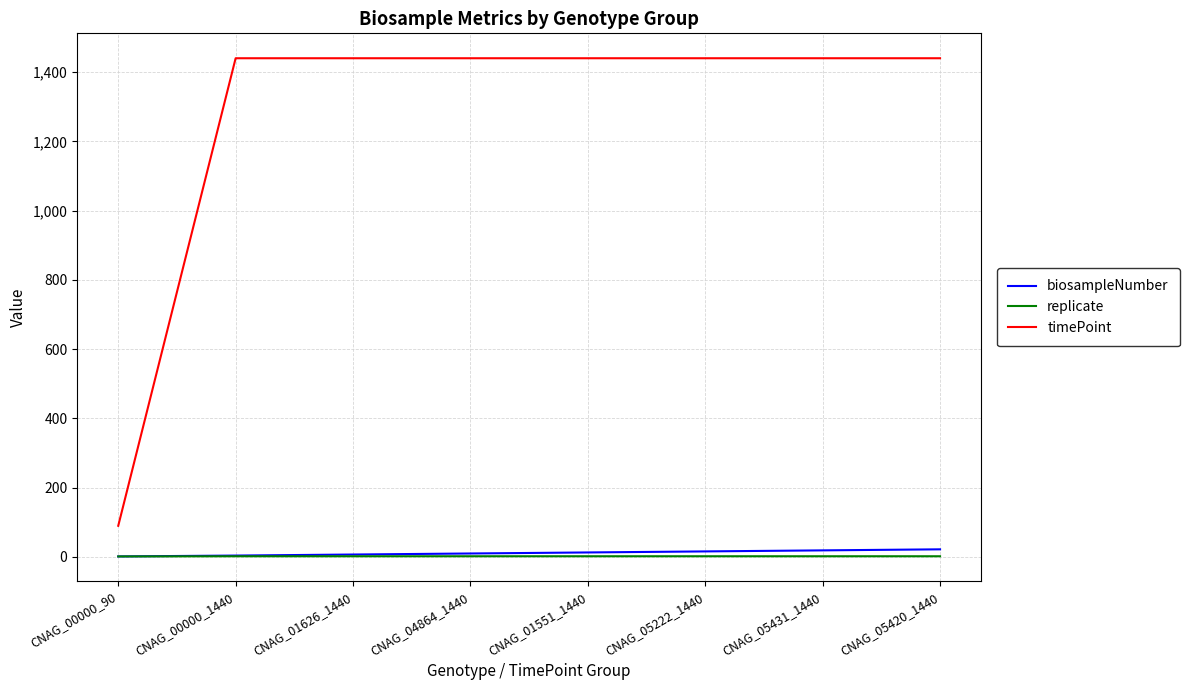

What is the total value across all series at CNAG_05420_1440?

1464.0